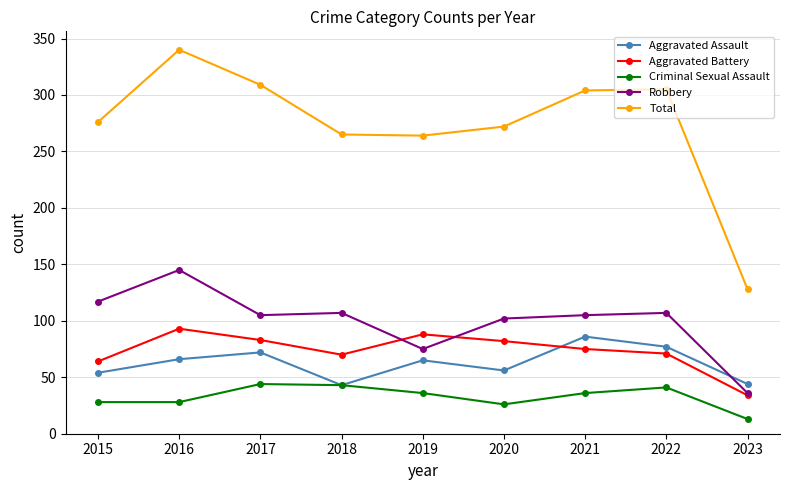

Which series has the largest range (max minus min)?

Total